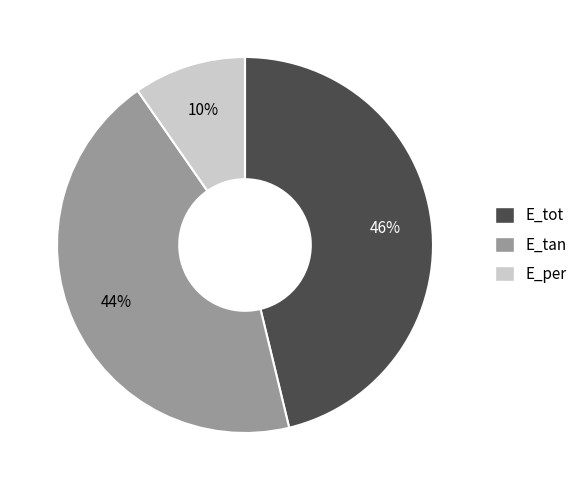

What percentage is the E_tot slice, to the nearest percent?

46%